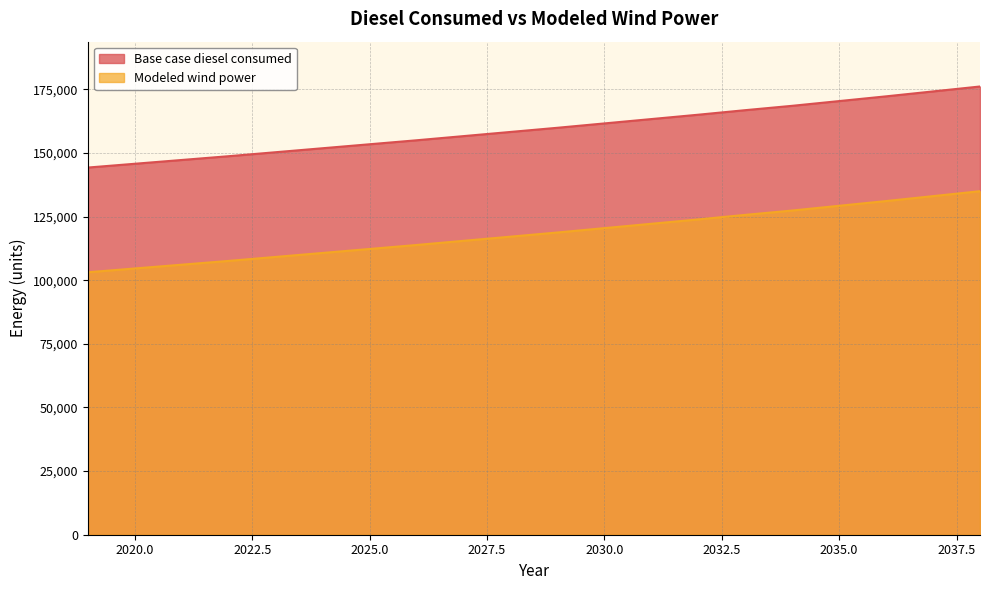

True or false: Modeled wind power and Base case diesel consumed intersect in this chart.

False